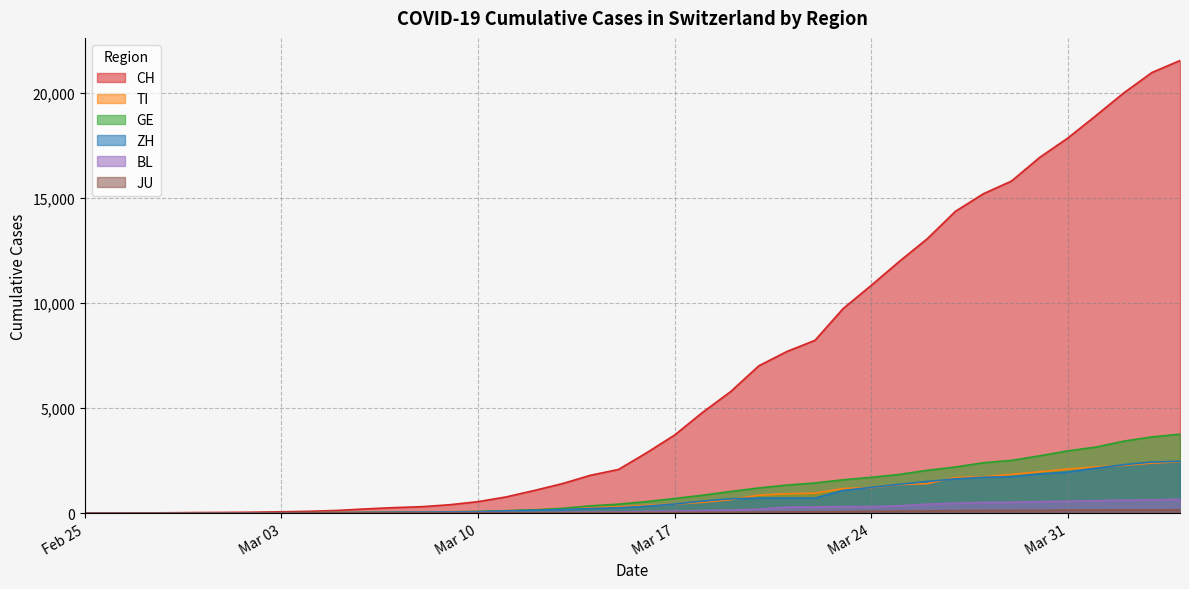

What is the value of the BL point at the 21st from the left?

76